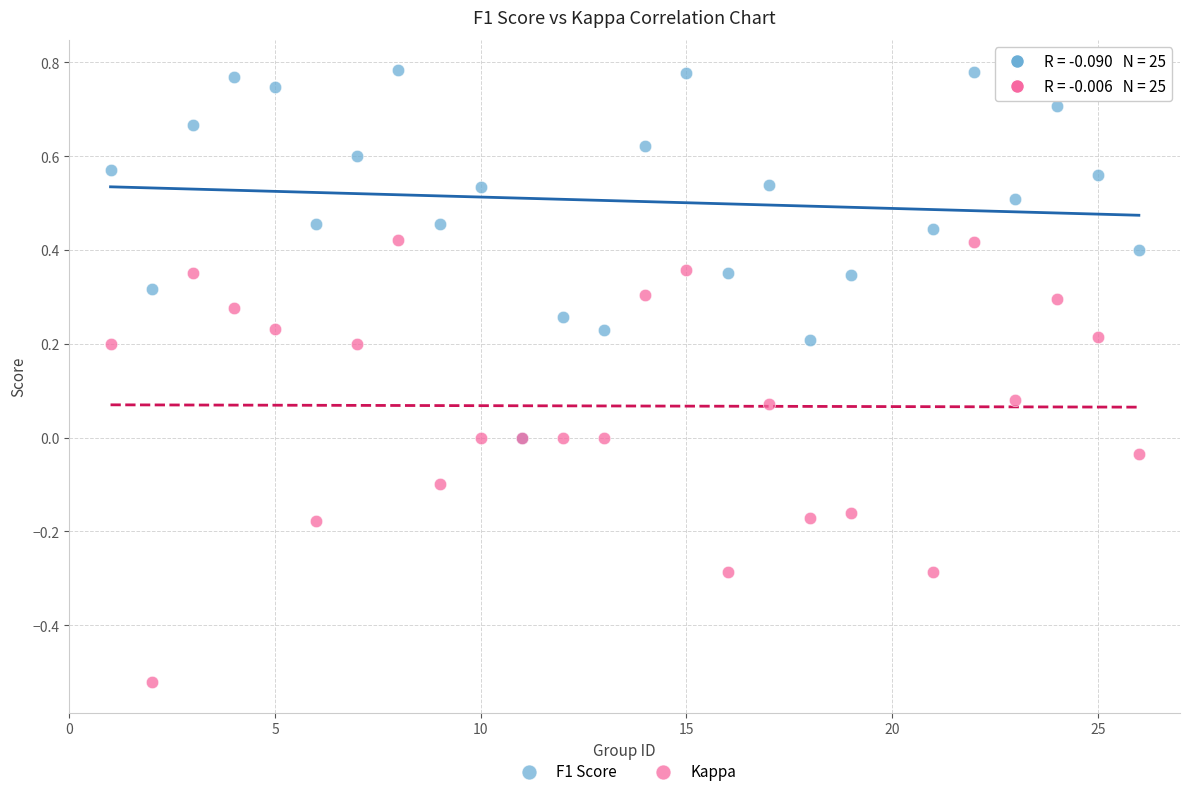

What are all the series names shown in the legend?

F1 Score, Kappa